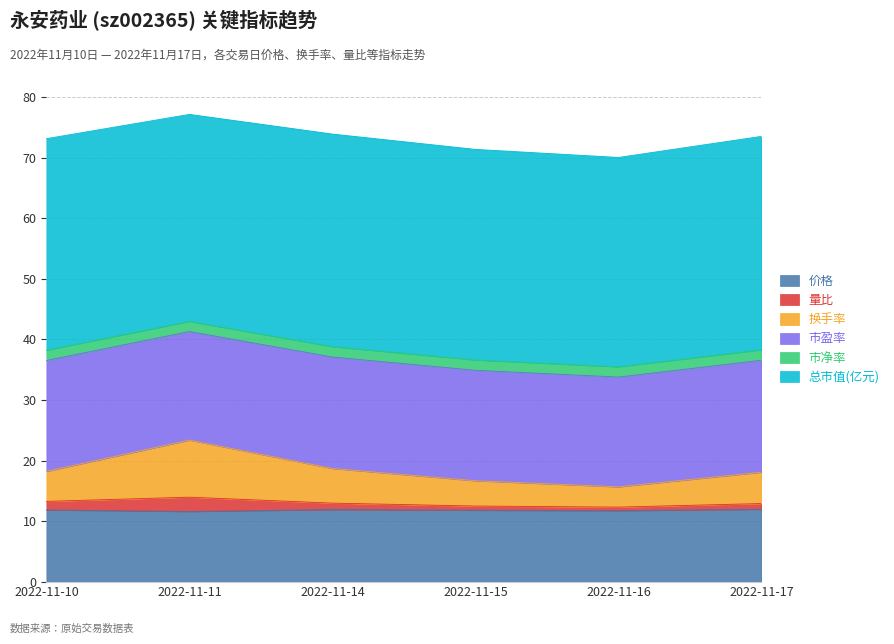

Which series has the widest spread of values?

换手率